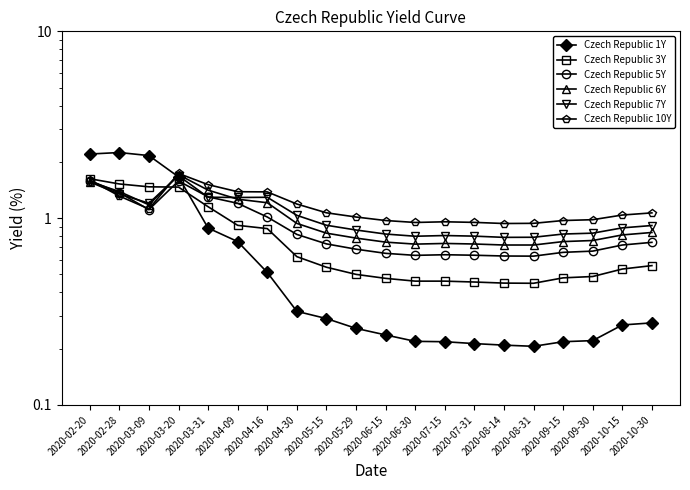

Which series has the widest spread of values?

Czech Republic 1Y